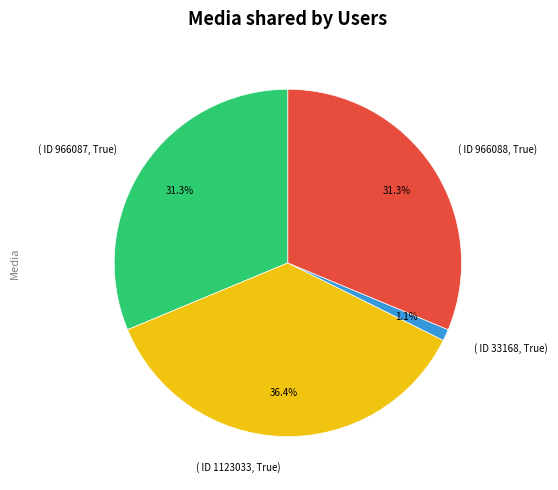

Which has a higher value, ( ID 33168, True) or ( ID 1123033, True)?

( ID 1123033, True)